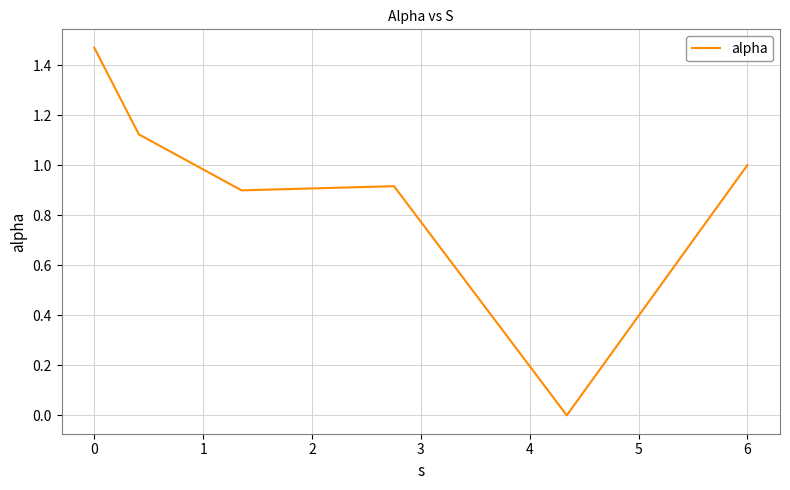

What is the difference between the maximum and second lowest values?

0.6